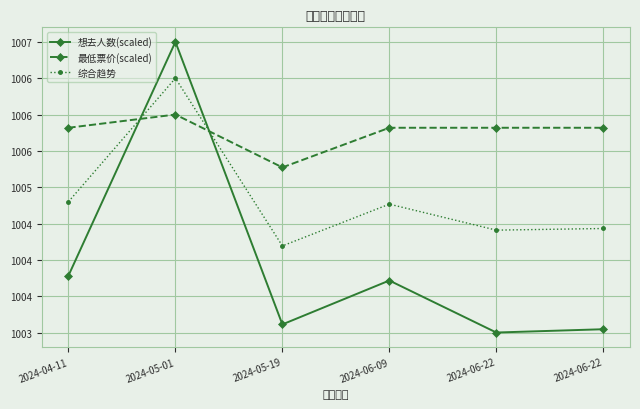

What is the label of the 6th point from the right?

2024-04-11